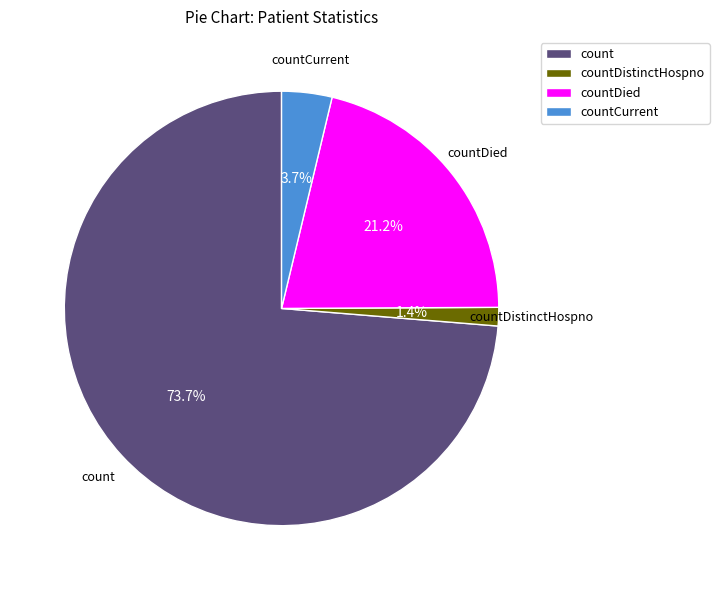

Is there any slice that represents more than half of the pie?

Yes